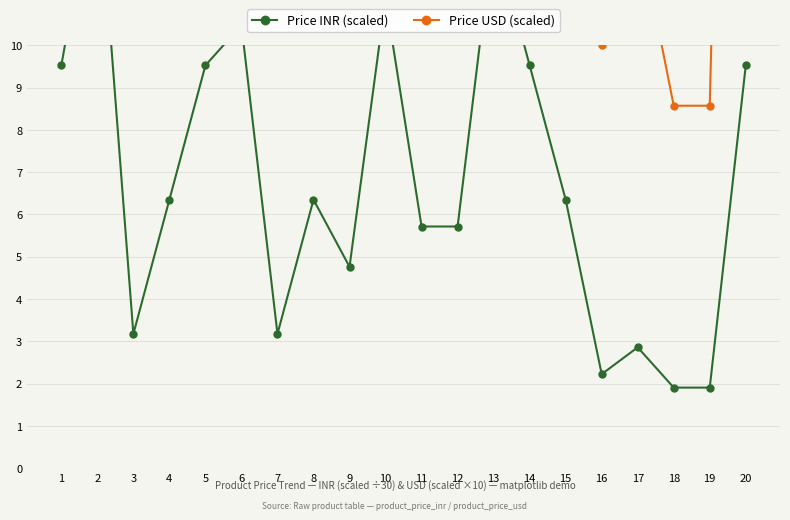

In Price USD (scaled), how many points are lower than both neighbors (excluding endpoints)?

4